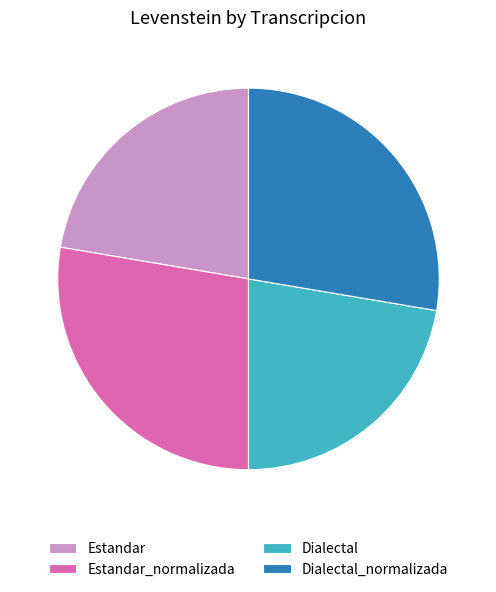

Is it true that Estandar_normalizada is 28% of the pie?

True